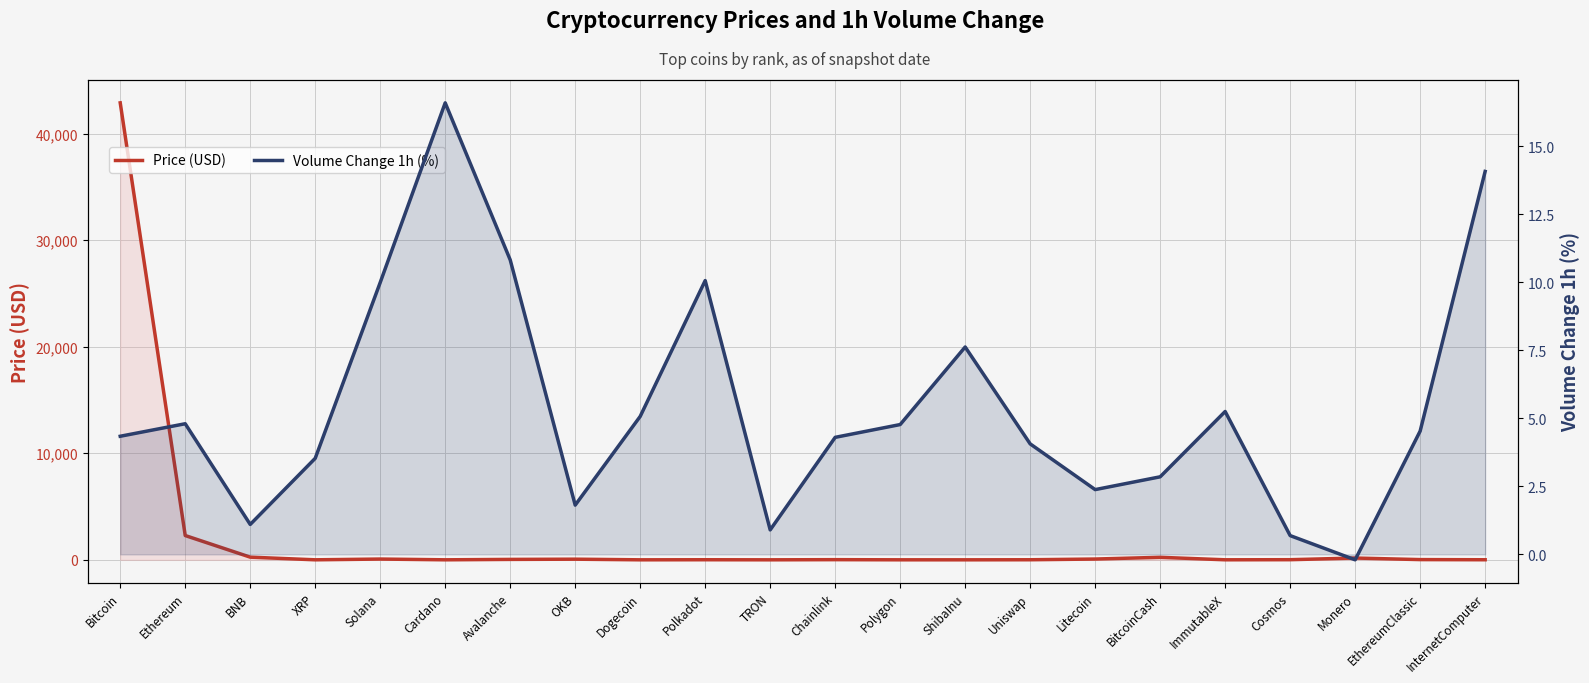

List the series in order of their overall mean, highest first.

Price (USD), Volume Change 1h (%)